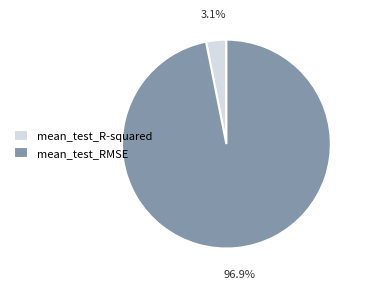

How many segments does this pie chart have?

2